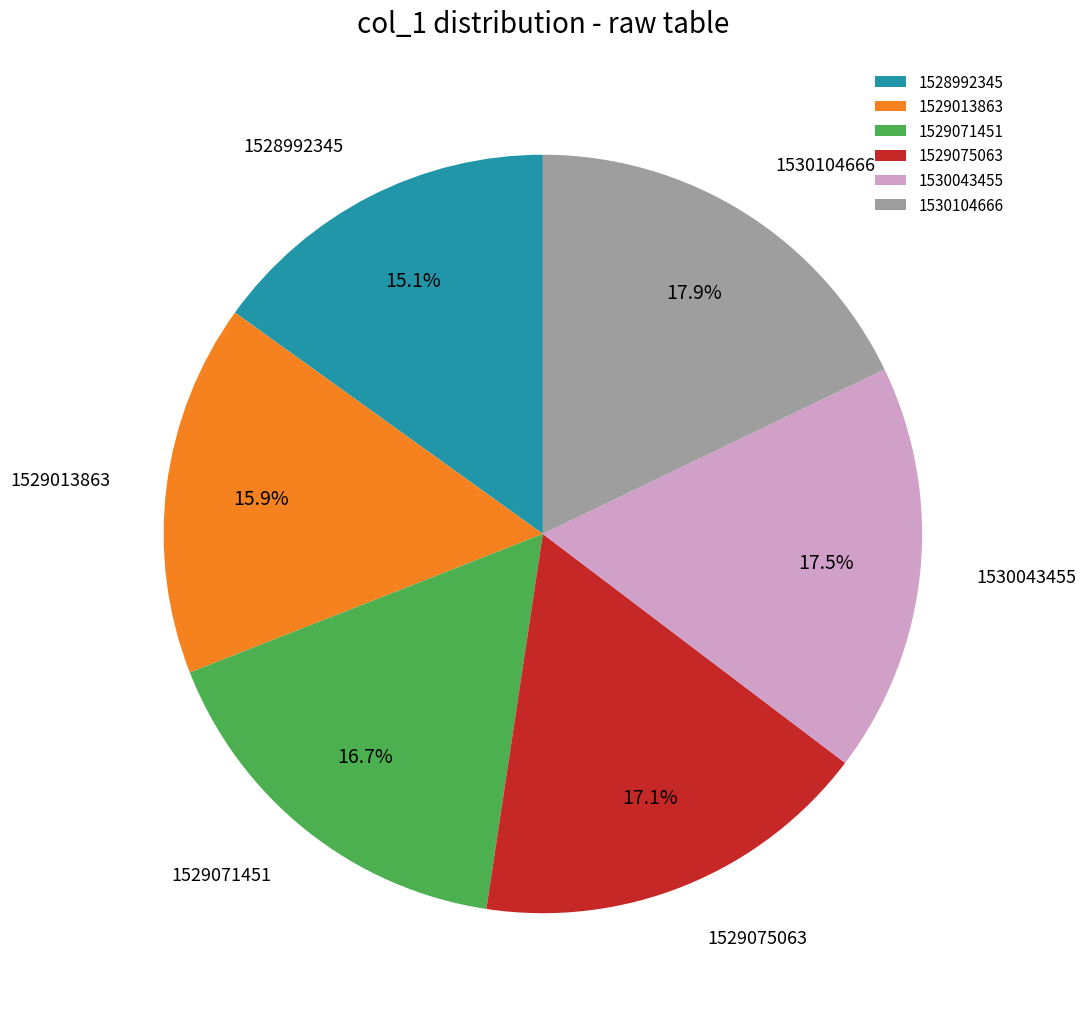

How many segments does this pie chart have?

6